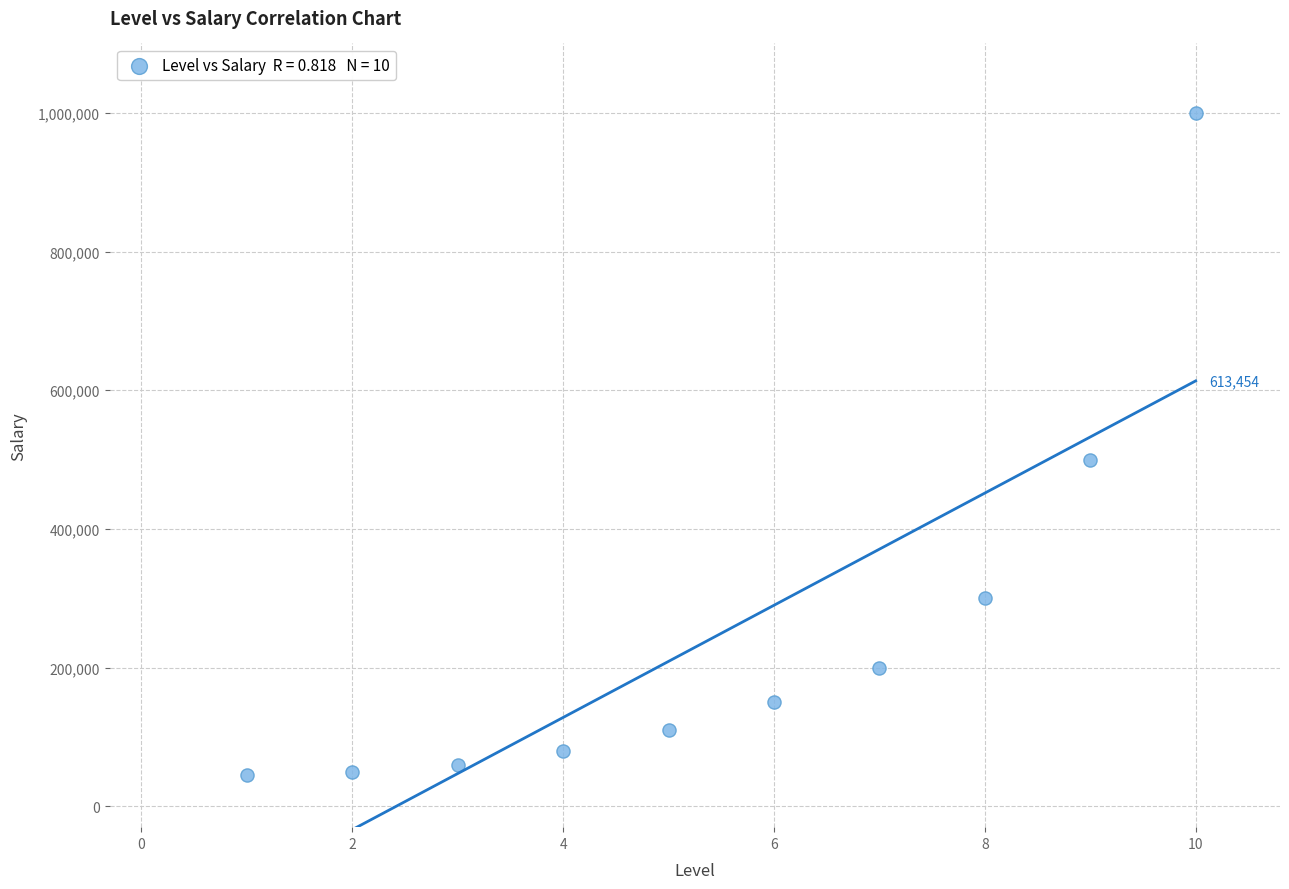

What is the range of Y values (max minus min)?

955000